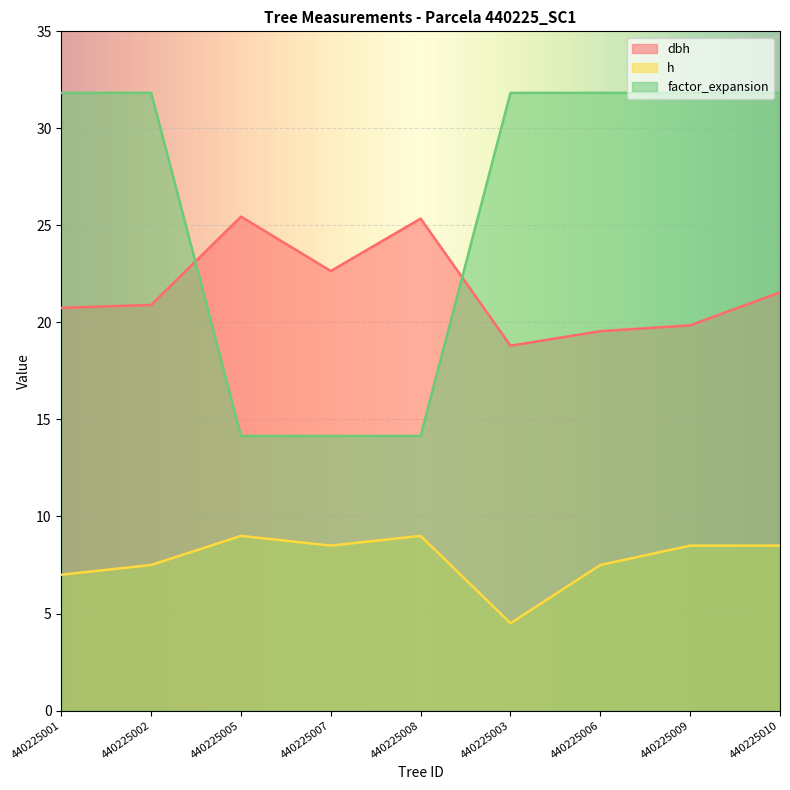

What is the difference between the maximum and minimum values in the h series?

4.5